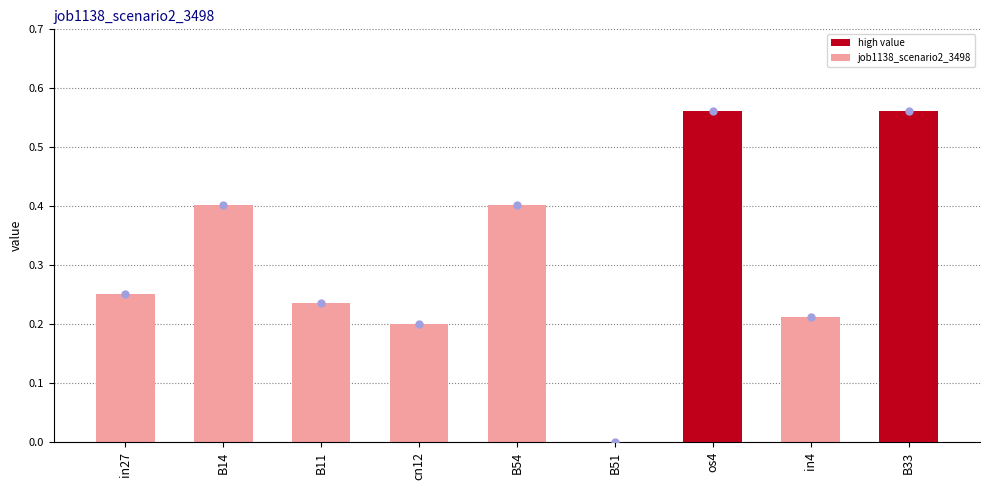

Which has a higher value, B51 or in27?

in27